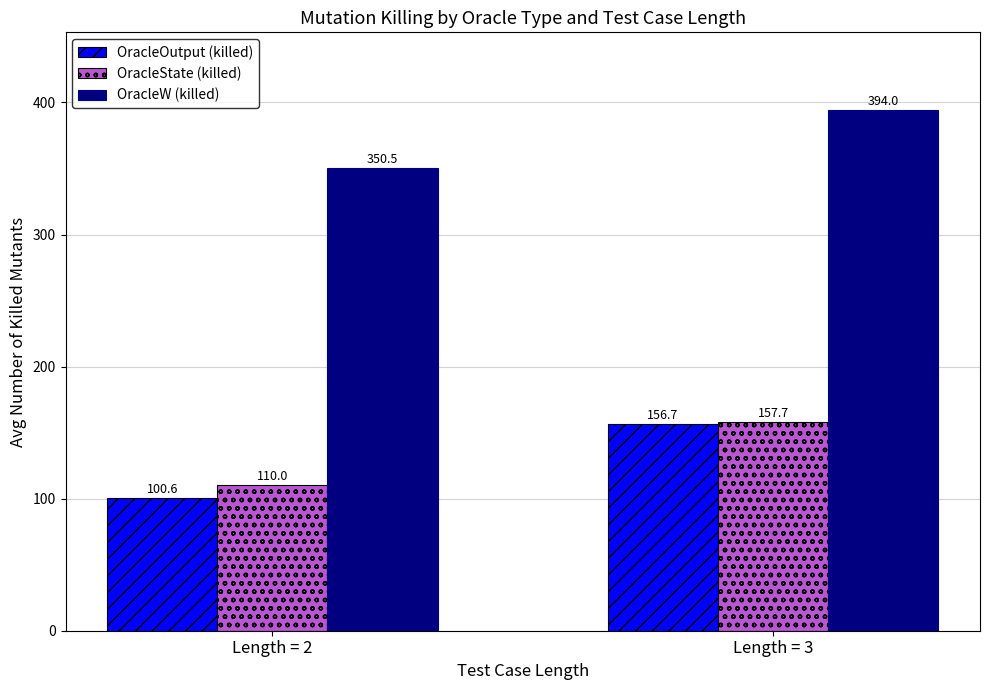

Reading left to right, what are all the values shown in this chart?

OracleOutput (killed): Length = 2=100.6	Length = 3=156.7
OracleState (killed): Length = 2=110.0	Length = 3=157.7
OracleW (killed): Length = 2=350.5	Length = 3=394.0